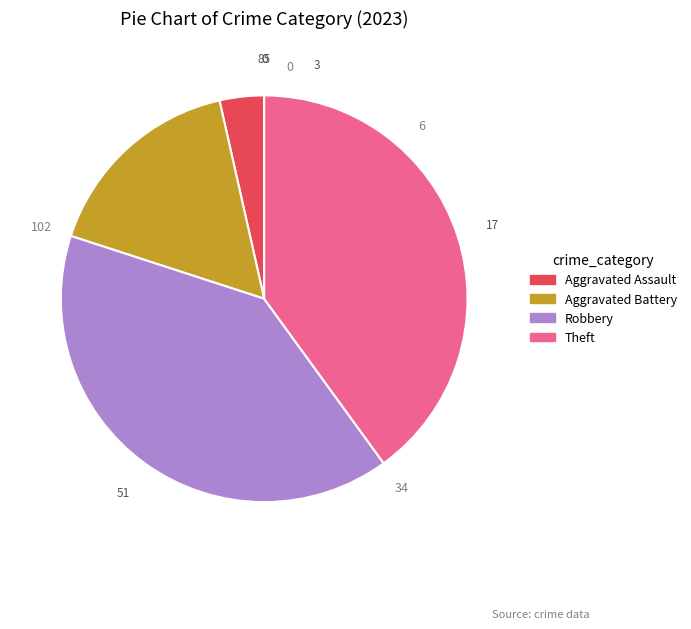

True or false: Theft accounts for 40% of the total.

True